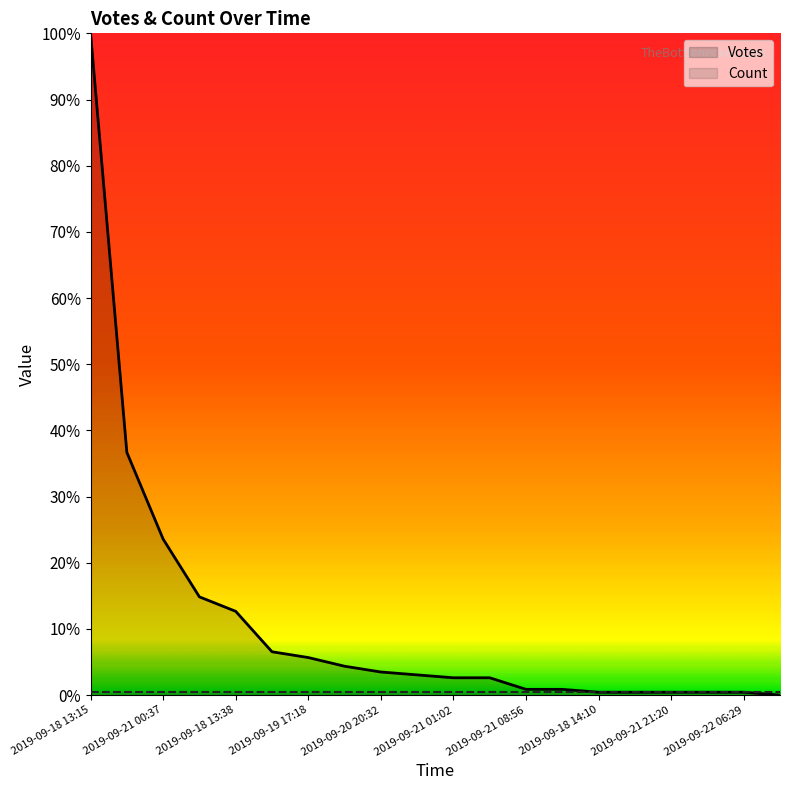

True or false: Count and Votes intersect in this chart.

False